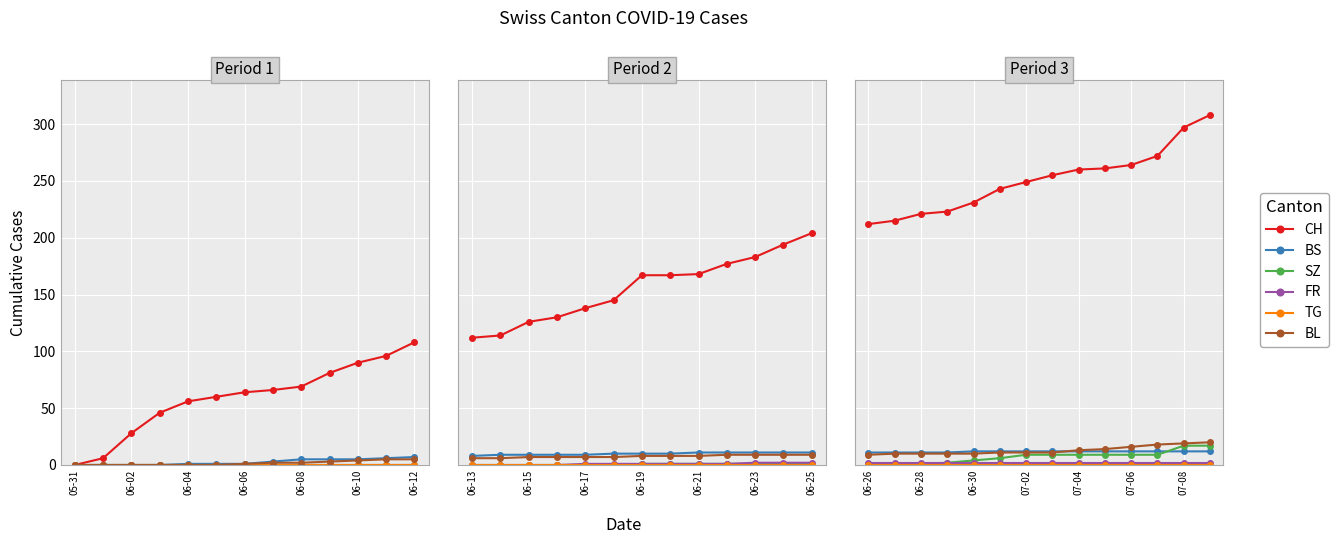

The value of FR at 06-26 is 1. True or false?

False